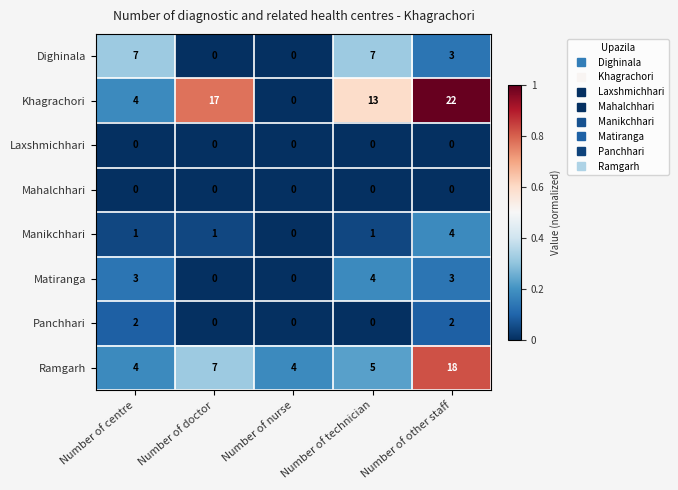

What is the difference between the second highest and minimum values in the Dighinala series?

7